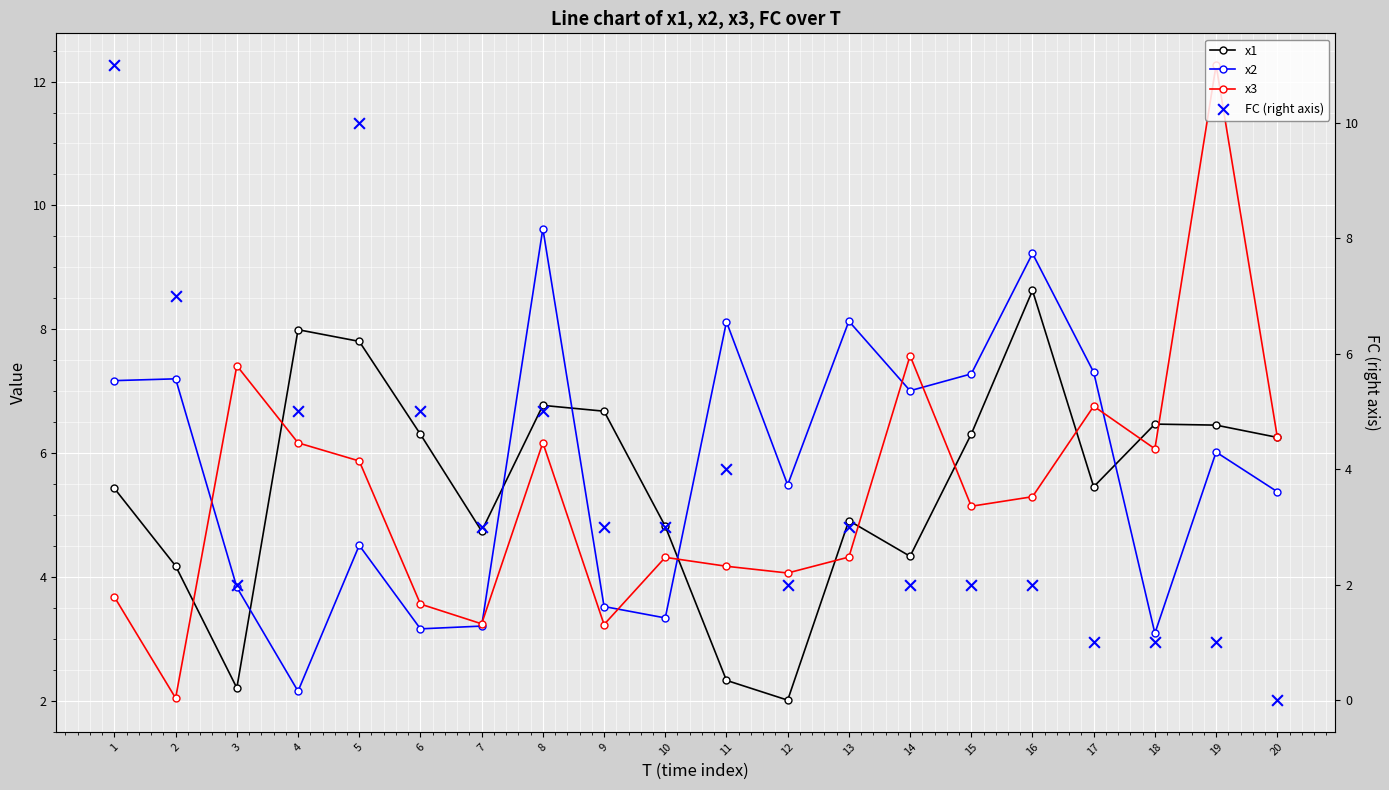

Which series reaches the maximum Y coordinate?

x3